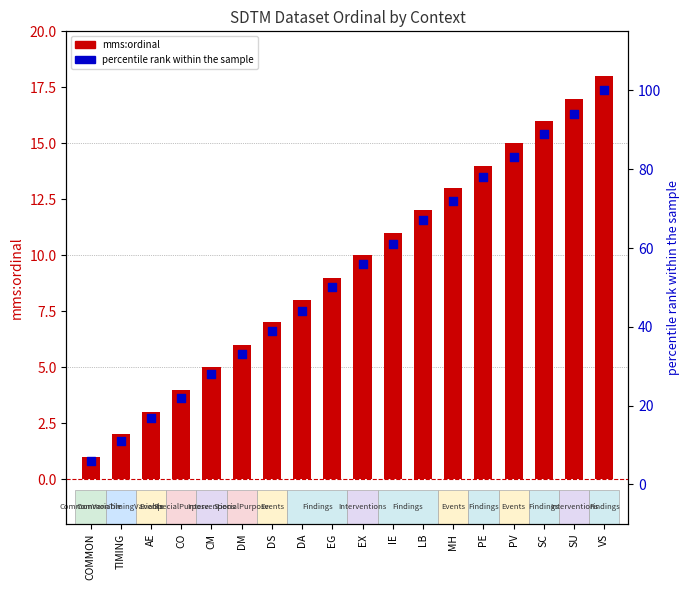

Which series contains the highest Y value?

percentile rank